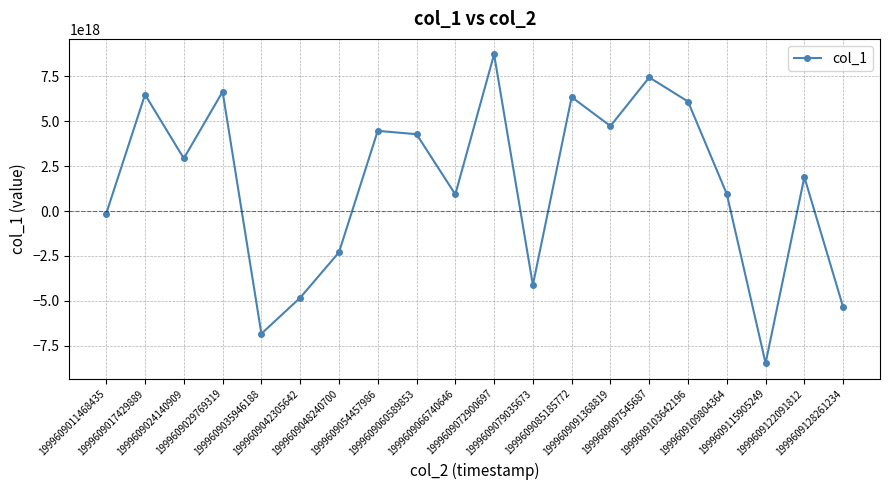

At which category does the data reach its first local valley?

1999609024140909